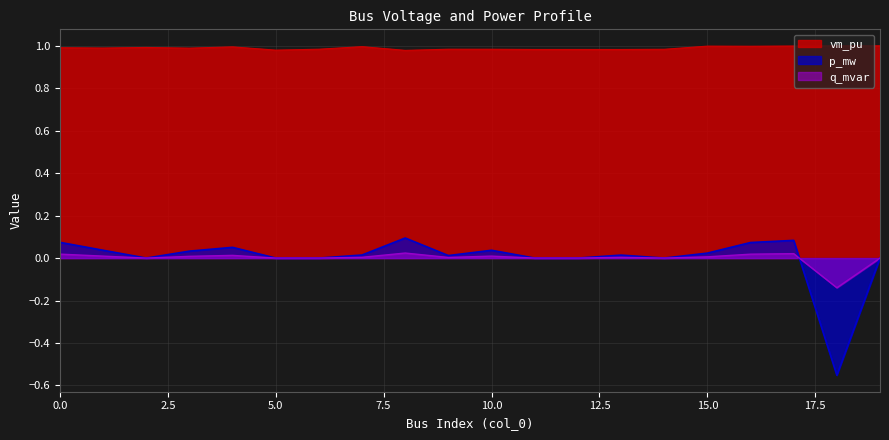

What is the total value across all series at 8?

1.1